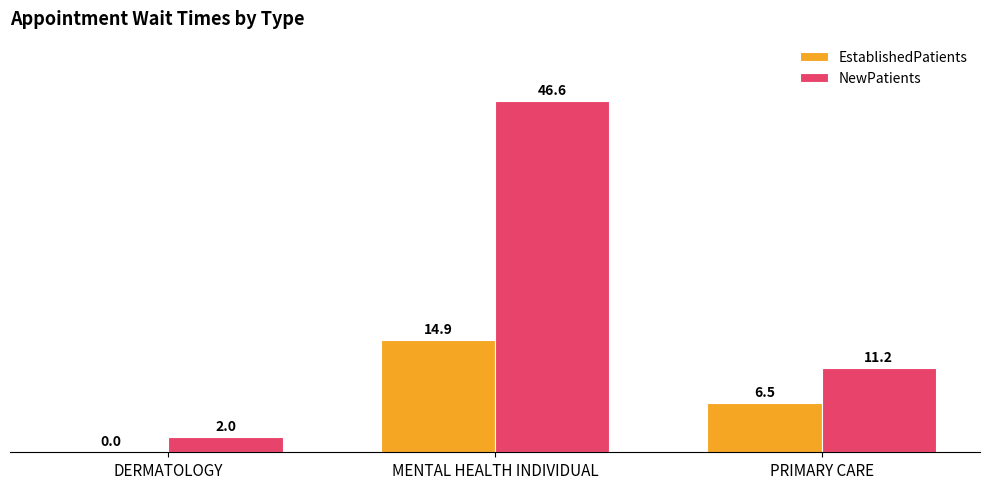

What is the maximum value shown in the chart?

46.6